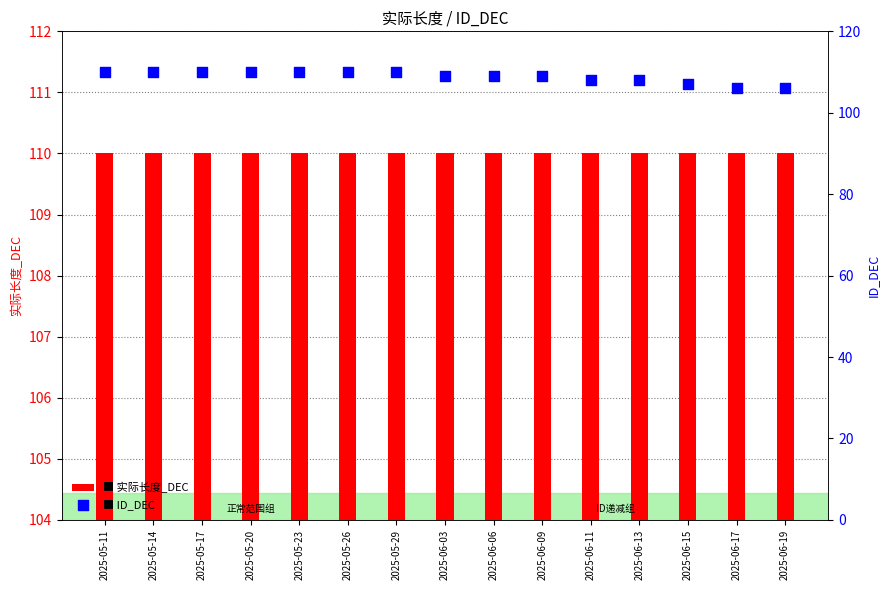

What are all the series names shown in the legend?

实际长度_DEC, ID_DEC